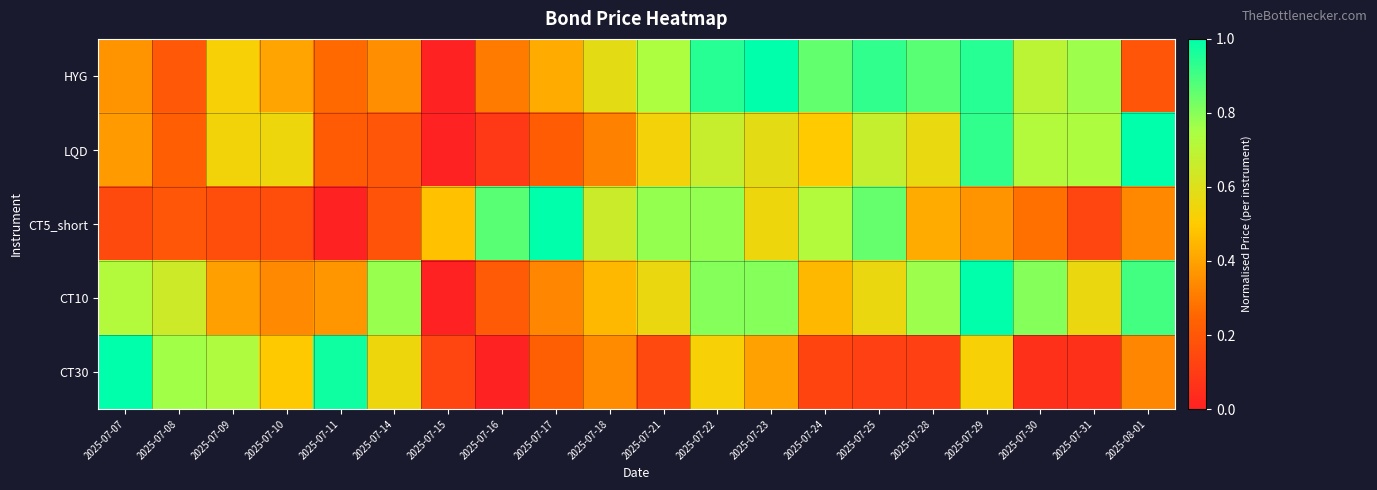

What is the total value across all series at 2025-07-31?

2.2